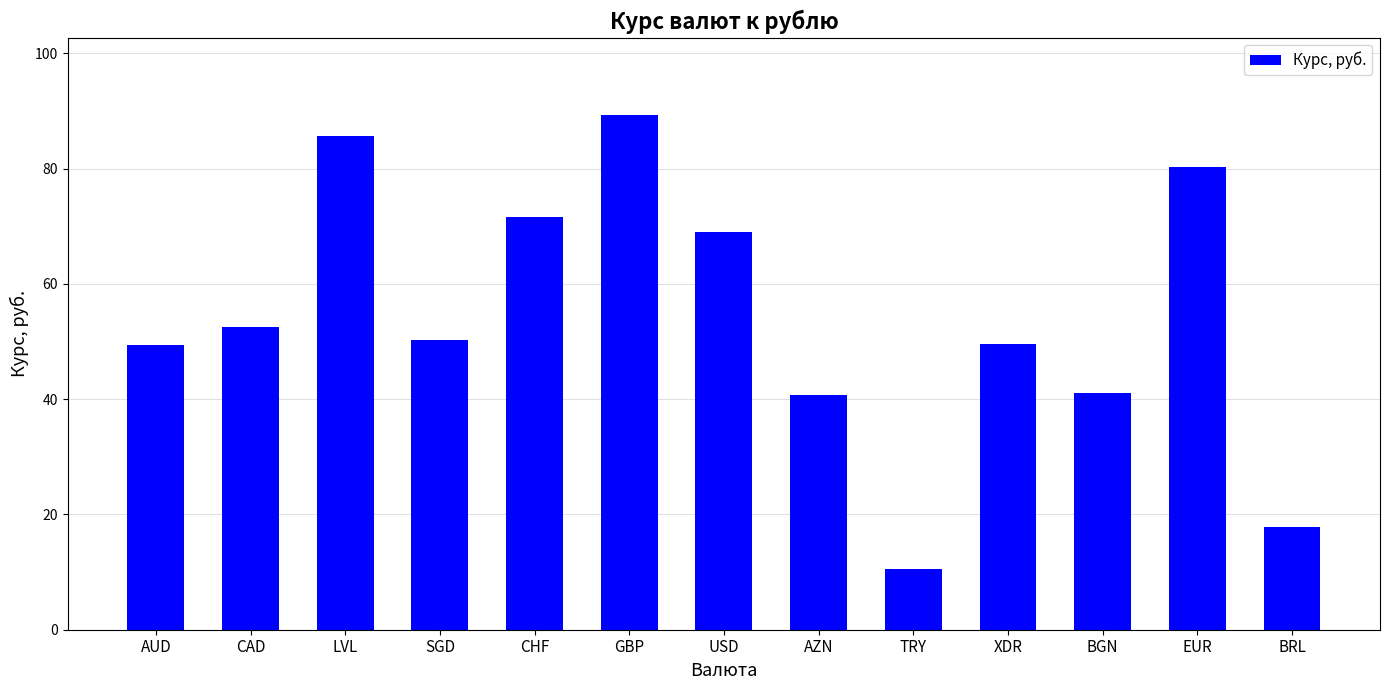

The value at AUD is 22.0. True or false?

False